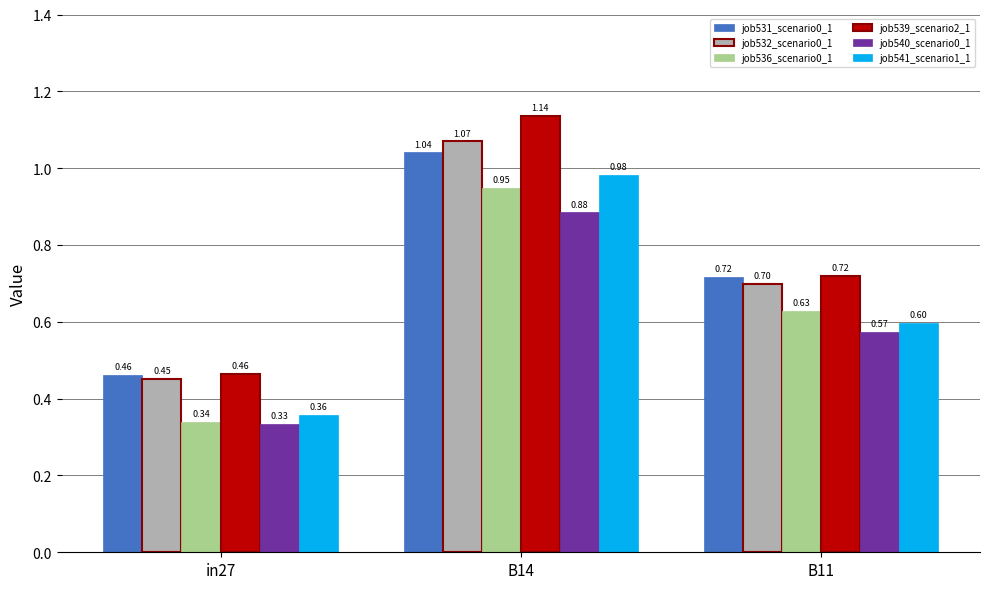

What is the total value across all series at B14?

6.1